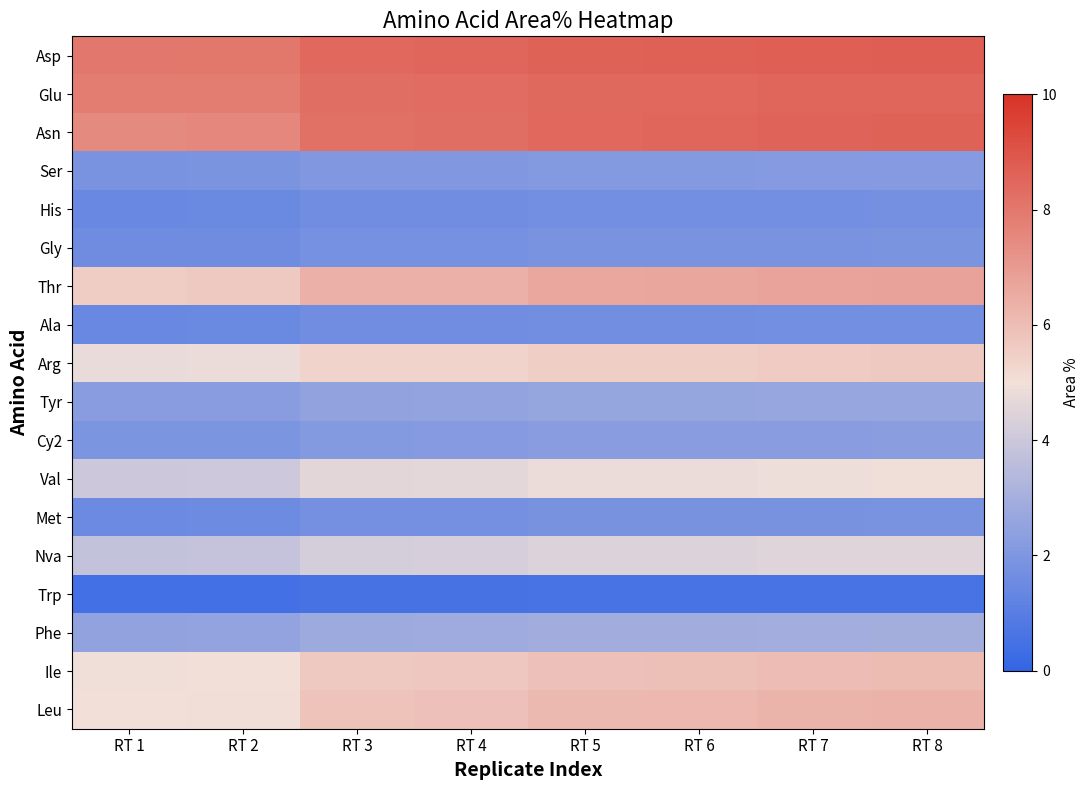

What is the minimum value shown in the chart?

0.5